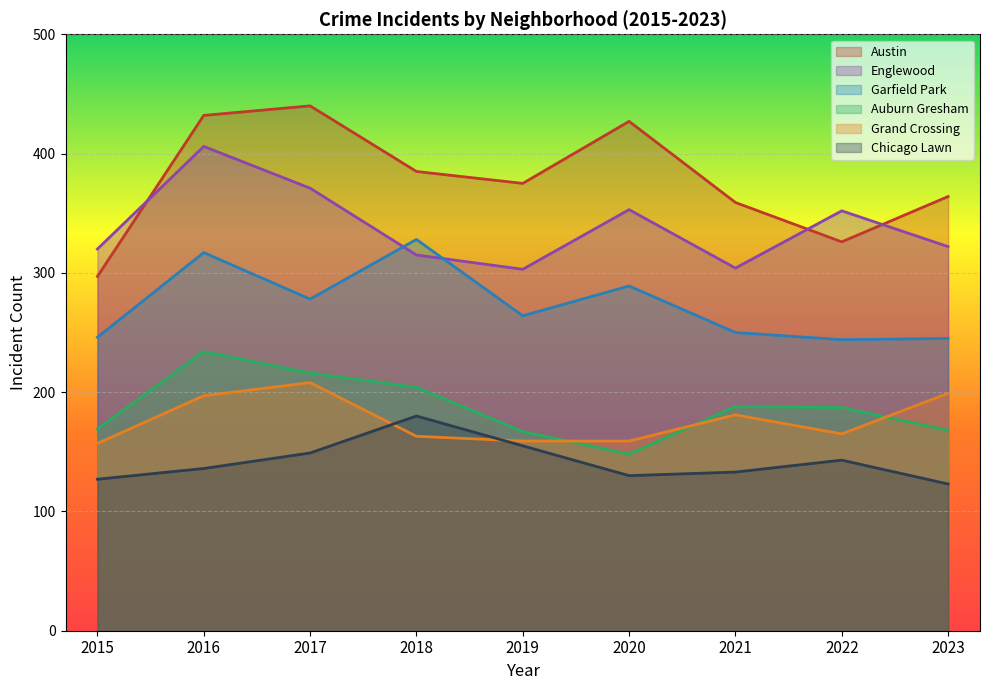

How many interior local peaks does the Auburn Gresham series have?

2